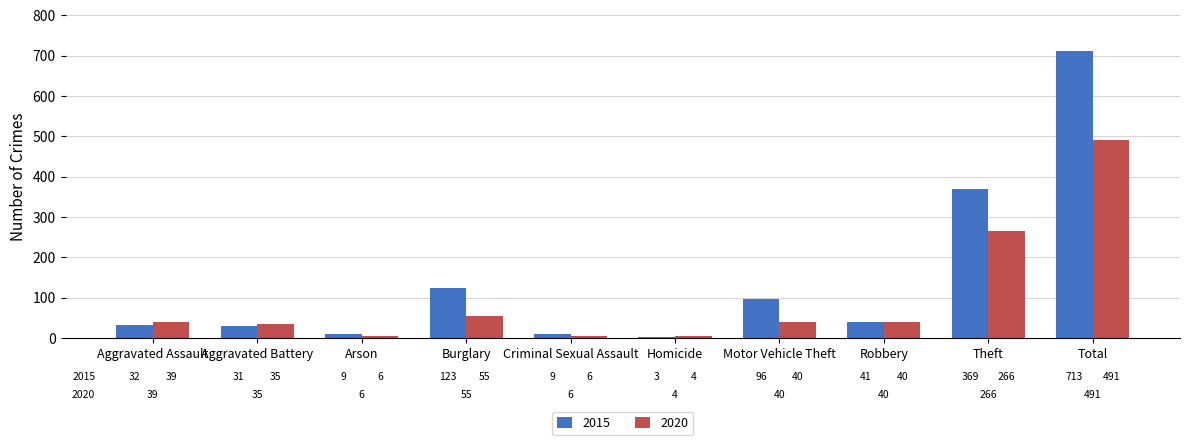

Which category has the highest value in the 2020 series?

Total